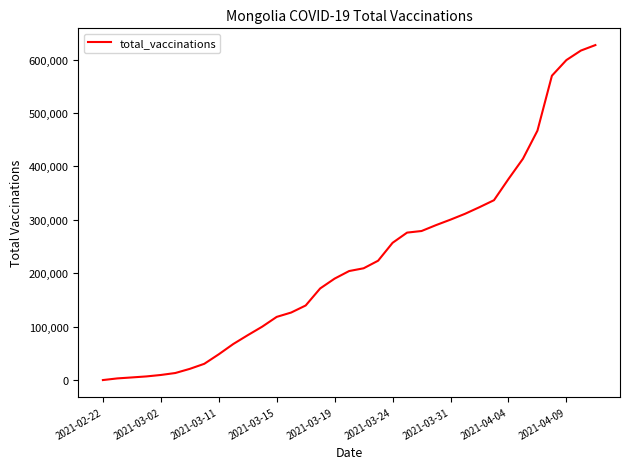

What is the greatest value displayed?

627168